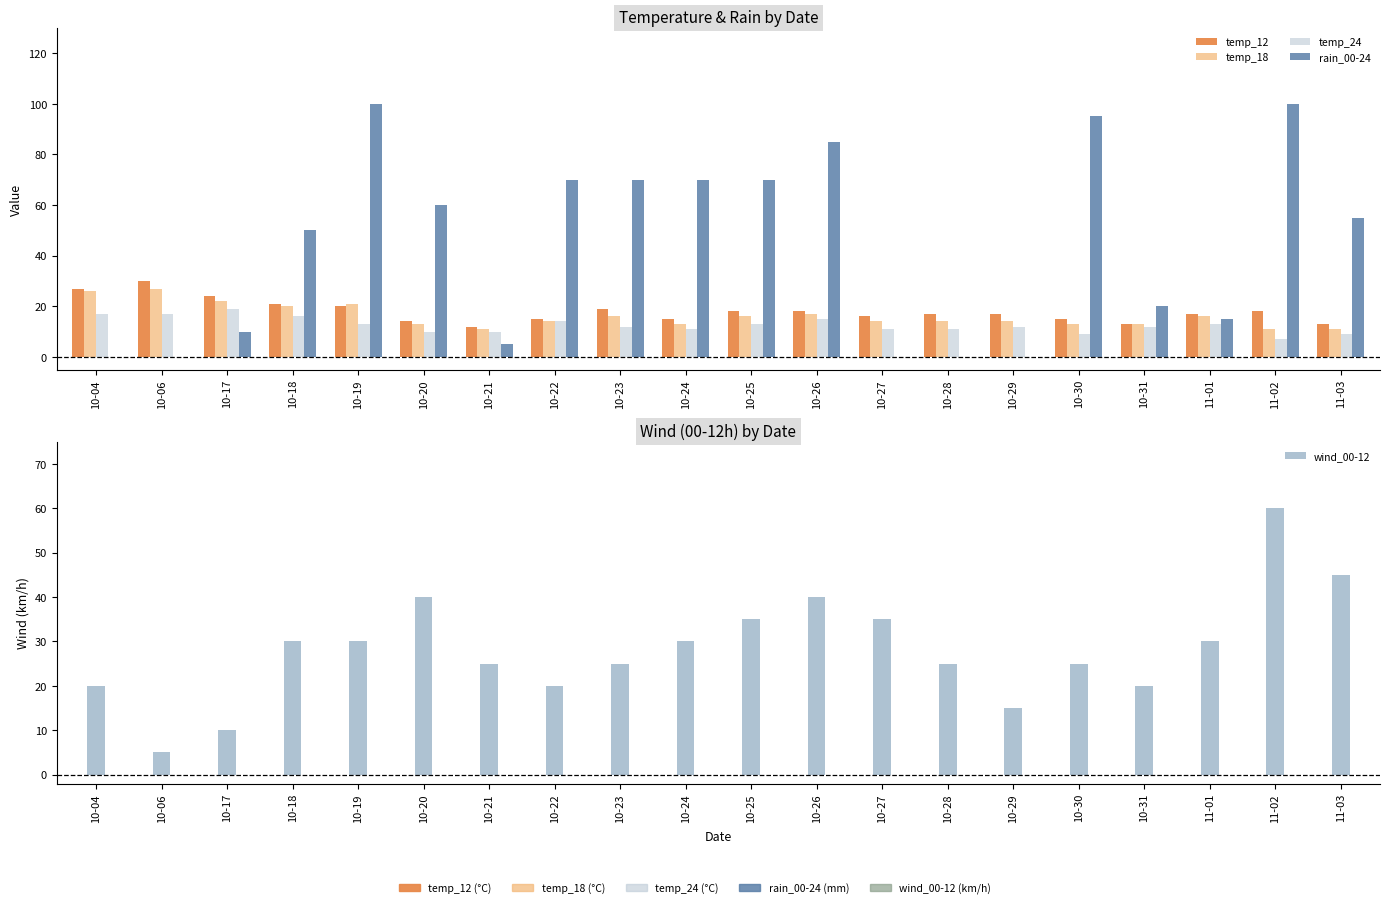

Which series has the largest total across all categories?

rain_00-24